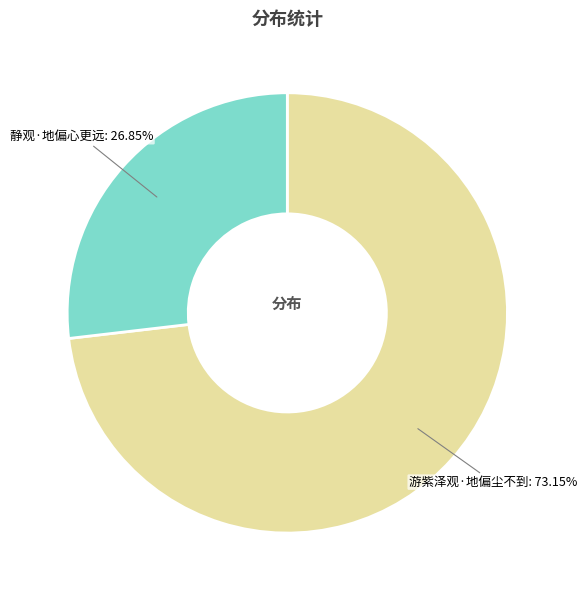

Is there a majority slice in this chart?

Yes